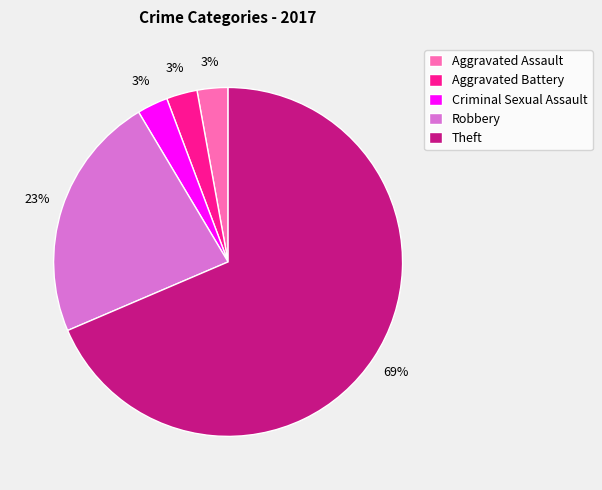

To the nearest percent, what portion does Criminal Sexual Assault represent?

3%